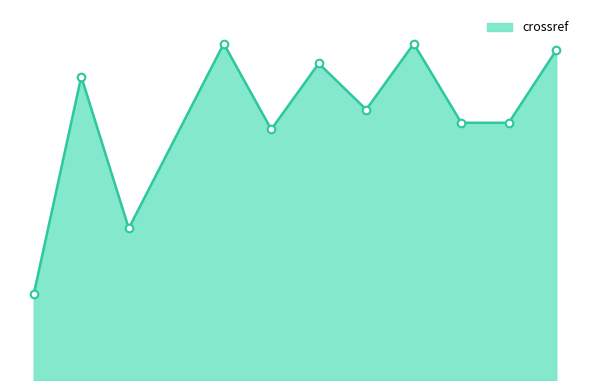

Does the chart have visible grid lines?

No